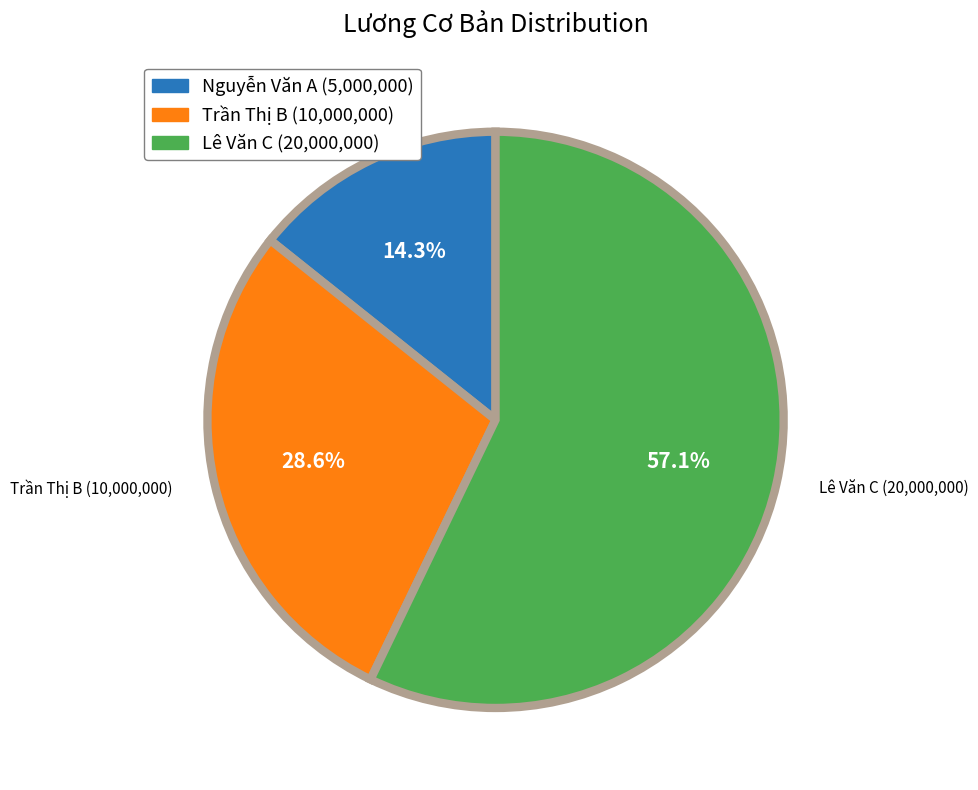

What percentage is the Nguyễn Văn A slice, to the nearest percent?

14%